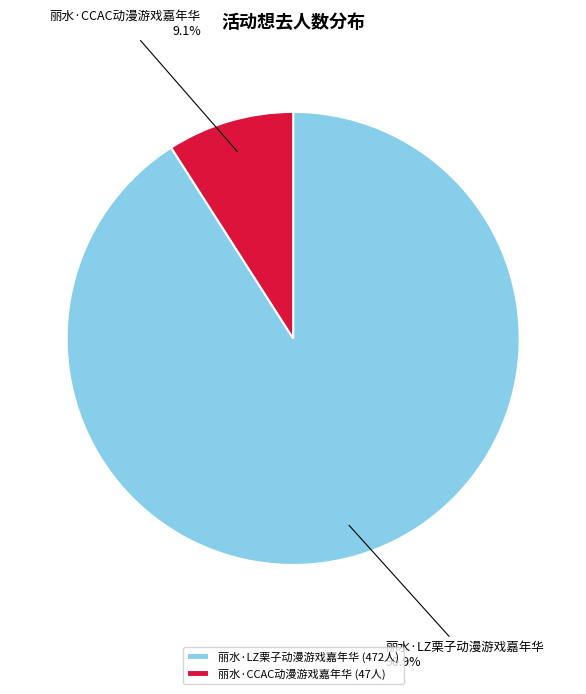

What percentage is the 丽水·LZ栗子动漫游戏嘉年华 slice, to the nearest percent?

91%